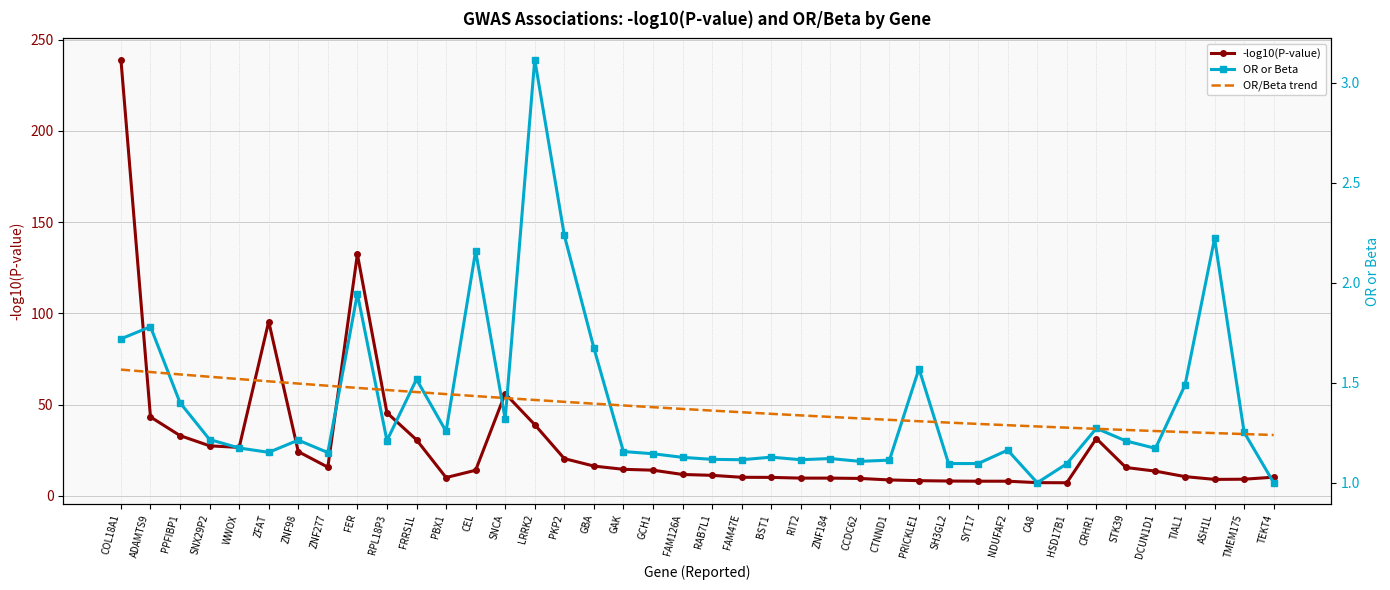

Between BST1 and WWOX, which is larger?

WWOX